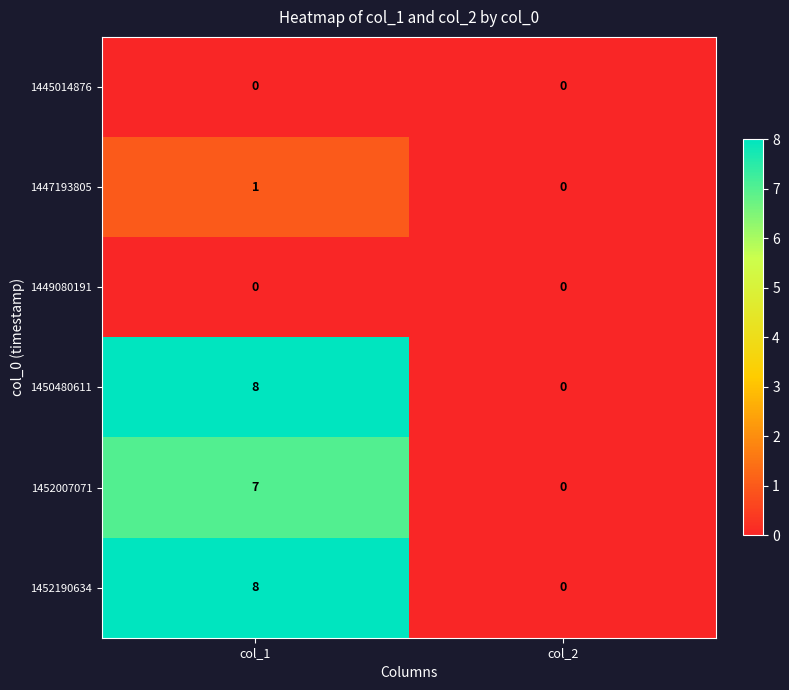

The 1447193805 series shows 0 at col_2. True or false?

True